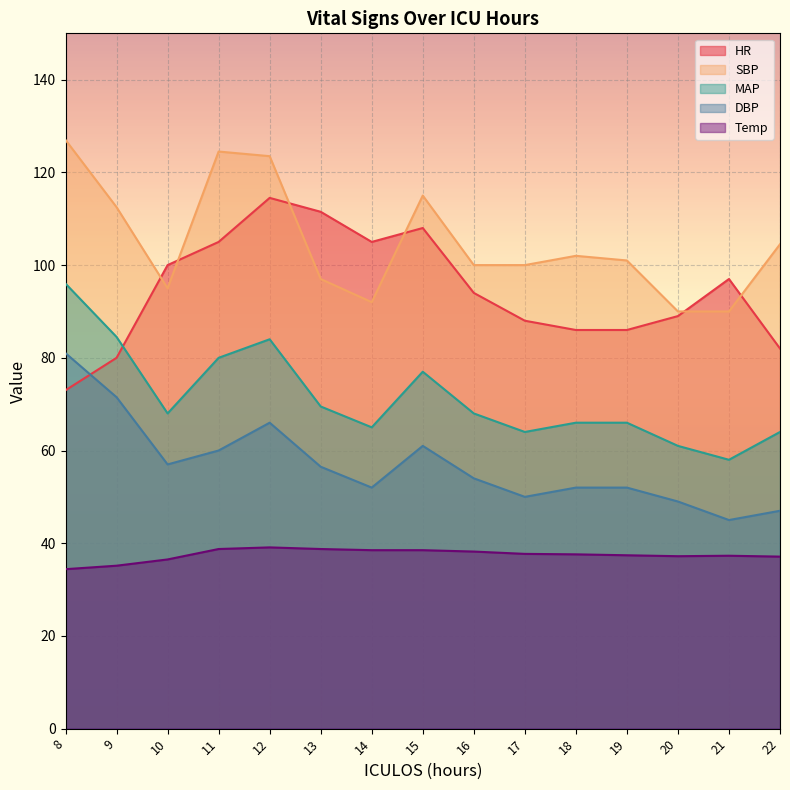

What is the total value across all series at 21?

327.3